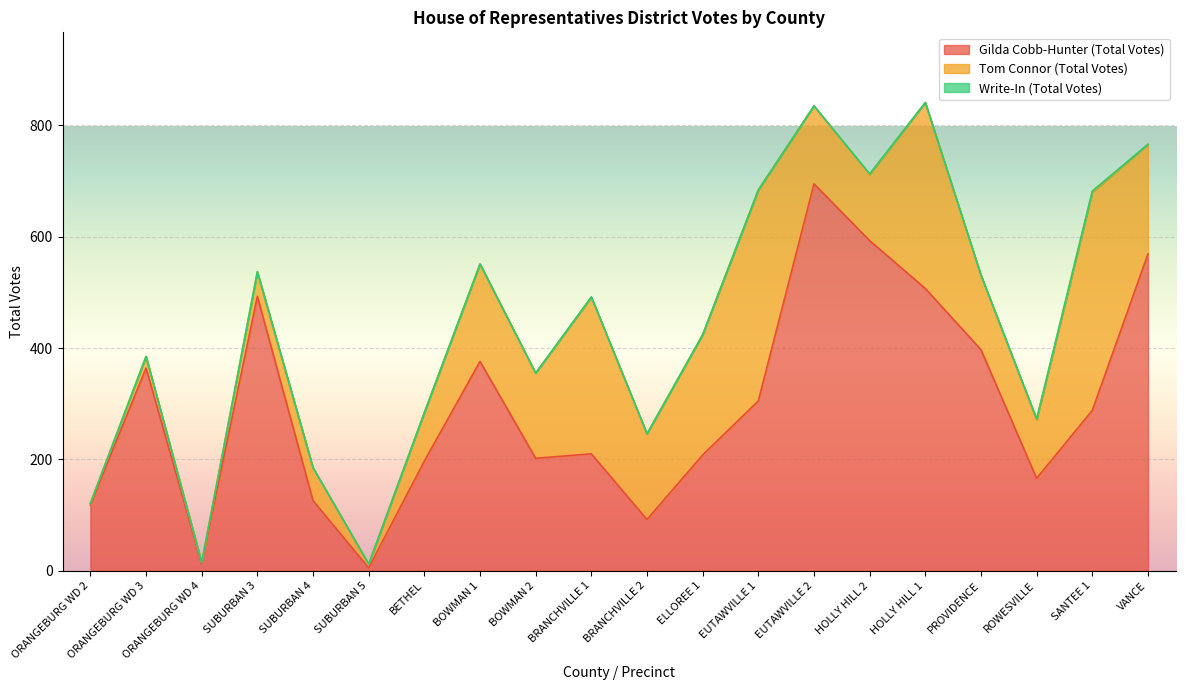

List the labels in order of Gilda Cobb-Hunter (Total Votes) value, largest first.

EUTAWVILLE 2, HOLLY HILL 2, VANCE, HOLLY HILL 1, SUBURBAN 3, PROVIDENCE, BOWMAN 1, ORANGEBURG WD 3, EUTAWVILLE 1, SANTEE 1, BRANCHVILLE 1, ELLOREE 1, BOWMAN 2, BETHEL, ROWESVILLE, SUBURBAN 4, ORANGEBURG WD 2, BRANCHVILLE 2, ORANGEBURG WD 4, SUBURBAN 5